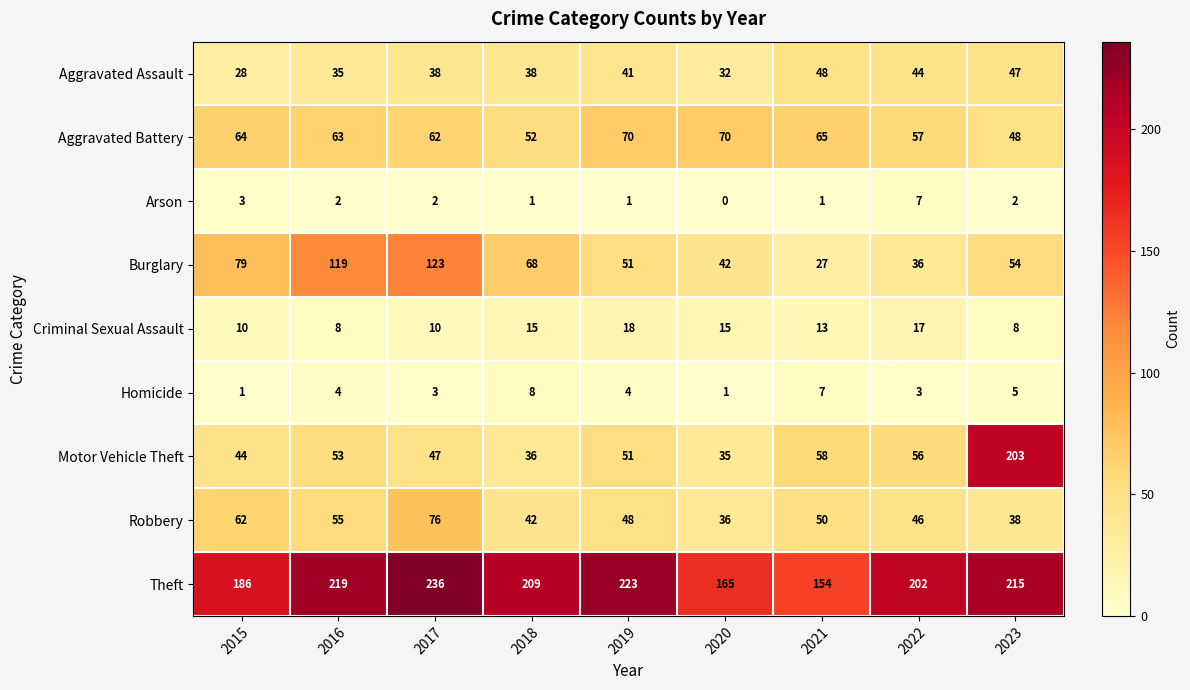

Is it true that Motor Vehicle Theft equals 73 at 2015?

False